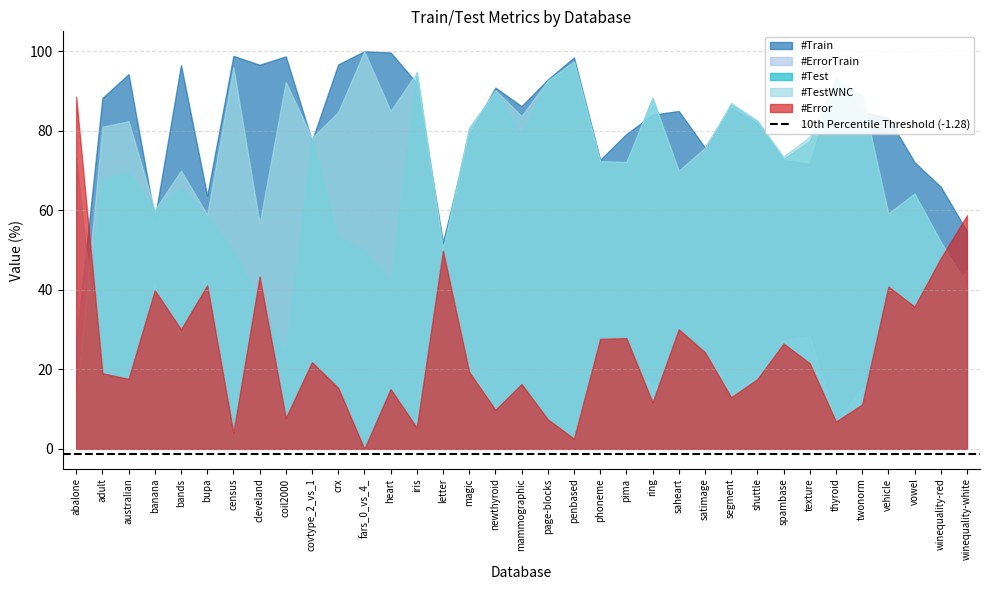

Is it true that #Test equals 79.3 at mammographic?

True